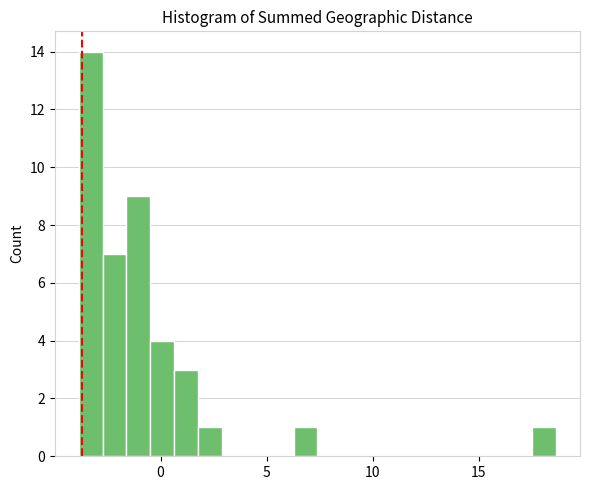

Around what value on the x-axis is the tallest bar? Give the approximate position of its centre, as read against the axis.

-3.5